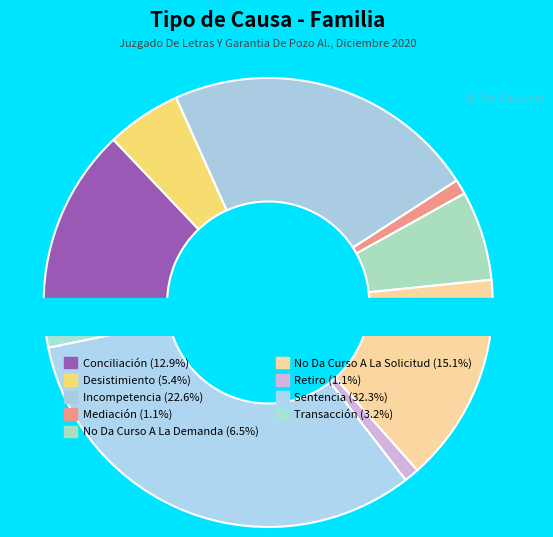

How many segments does this pie chart have?

9